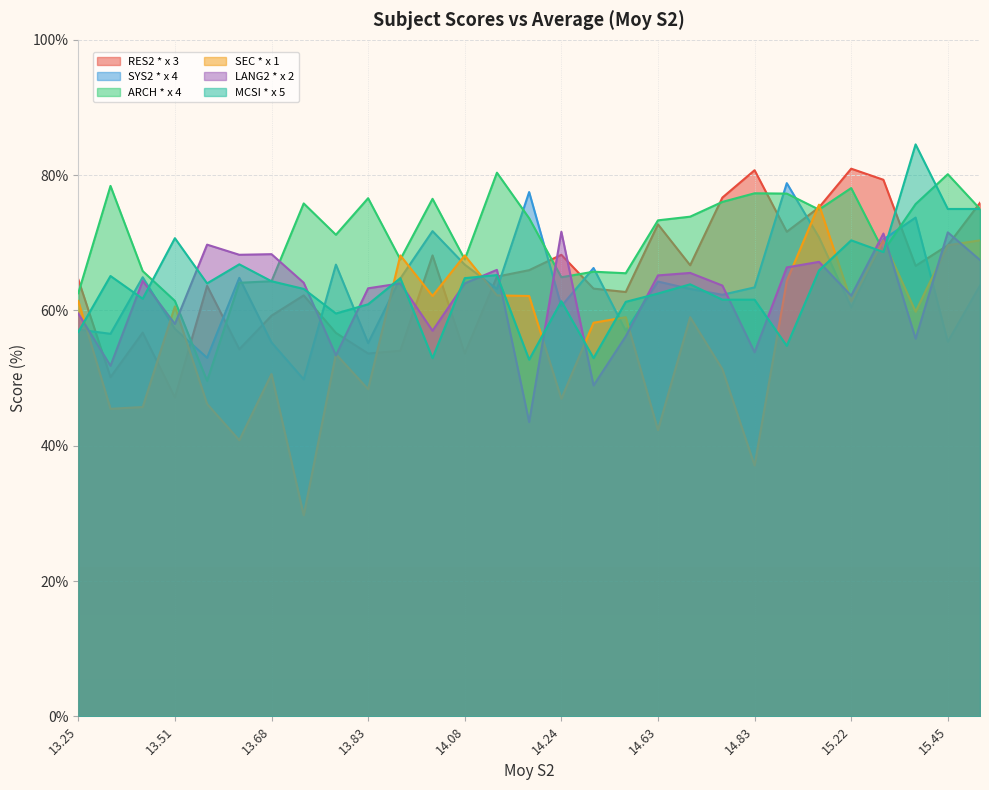

What is the difference between the RES2 * x 3 values at 13.42 and 14.01?

11.4